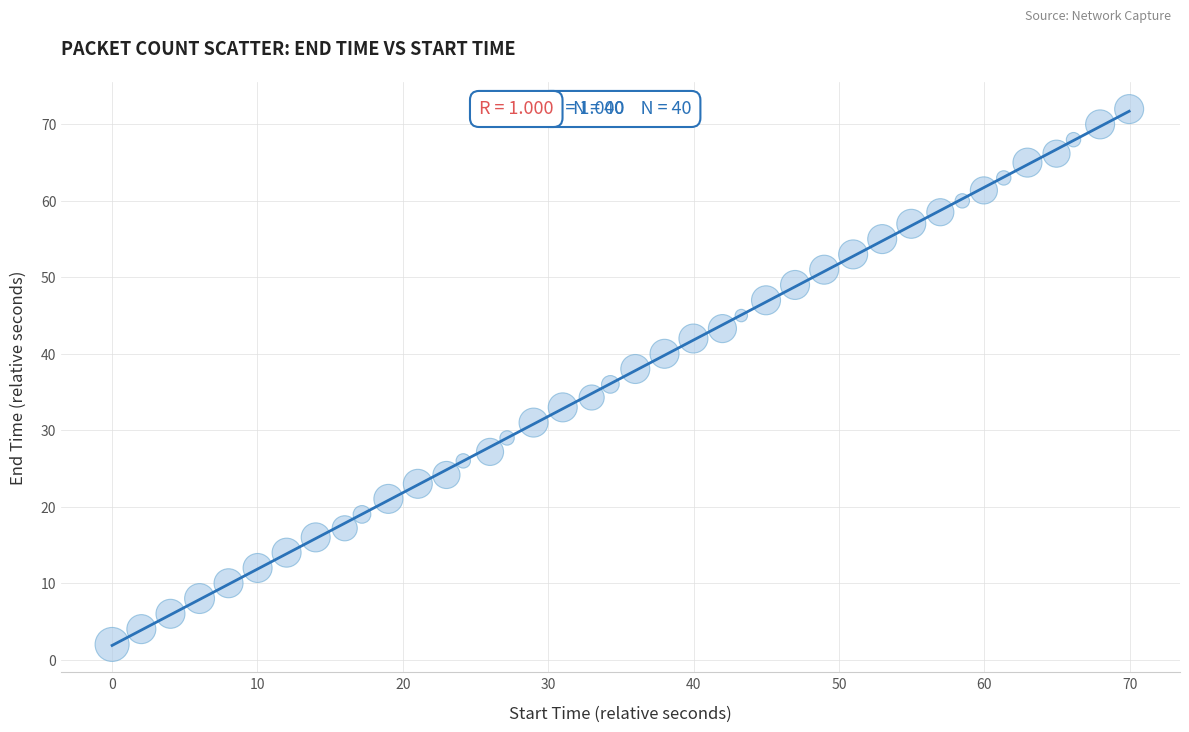

What is the range of Y values (max minus min)?

70.0